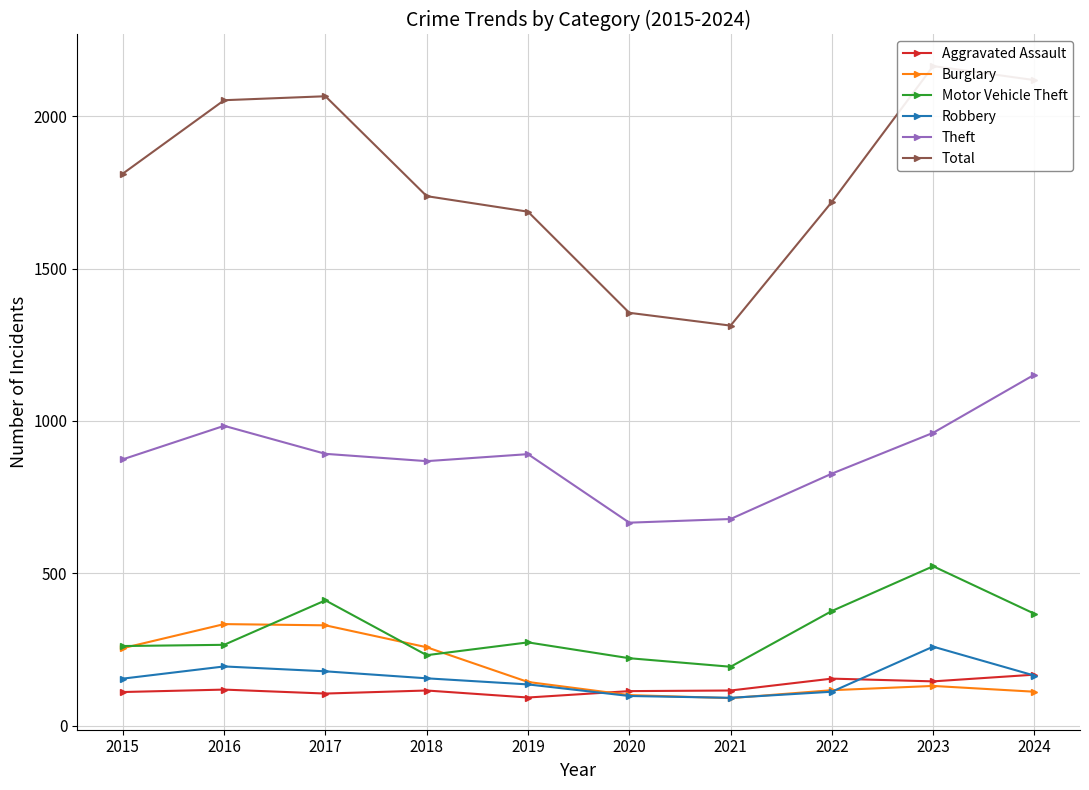

How many categories are shown in the chart?

10